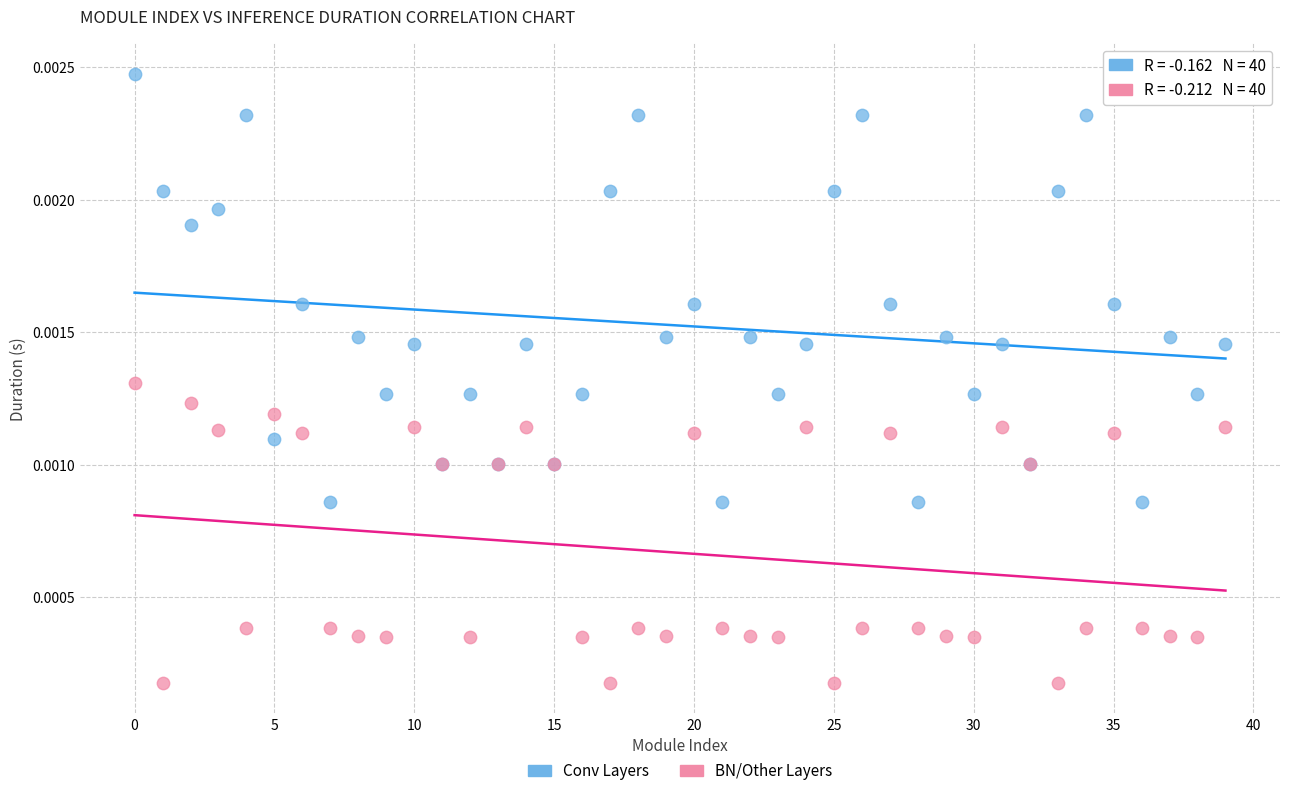

Which series has the widest spread of Y values?

Conv Layers